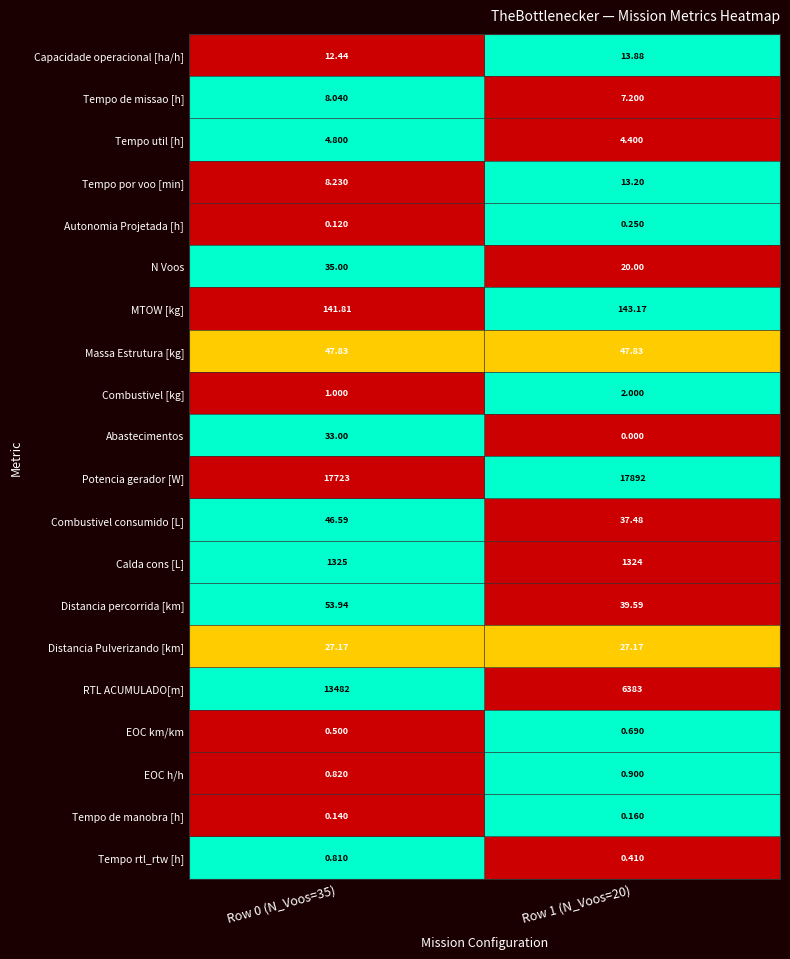

Which series changed the most between Row 0 (N_Voos=35) and Row 1 (N_Voos=20)?

RTL ACUMULADO[m]